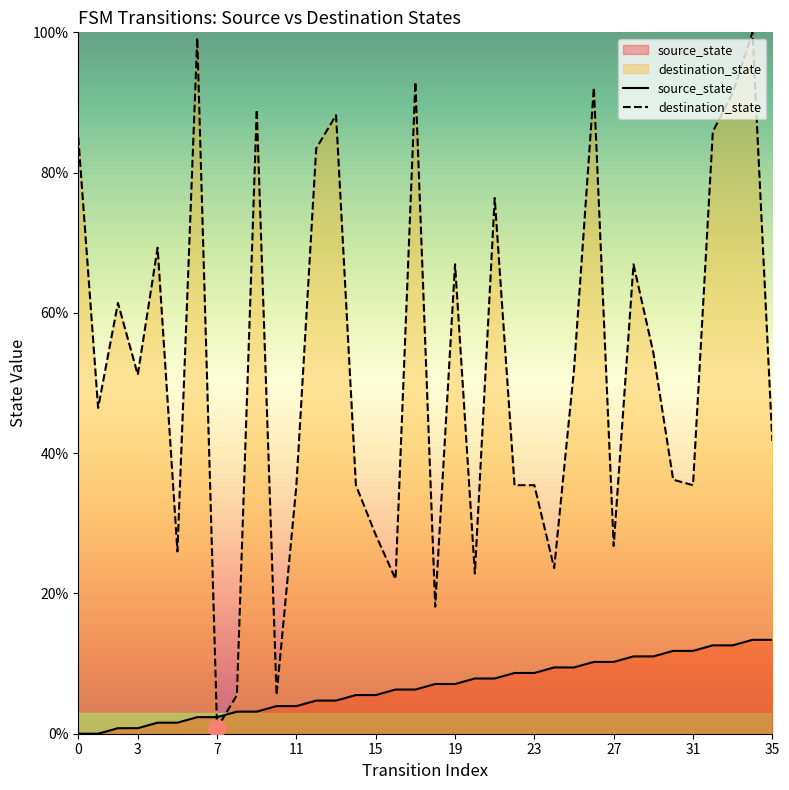

What is the value of the source_state point at the 8th from the left?

2.4